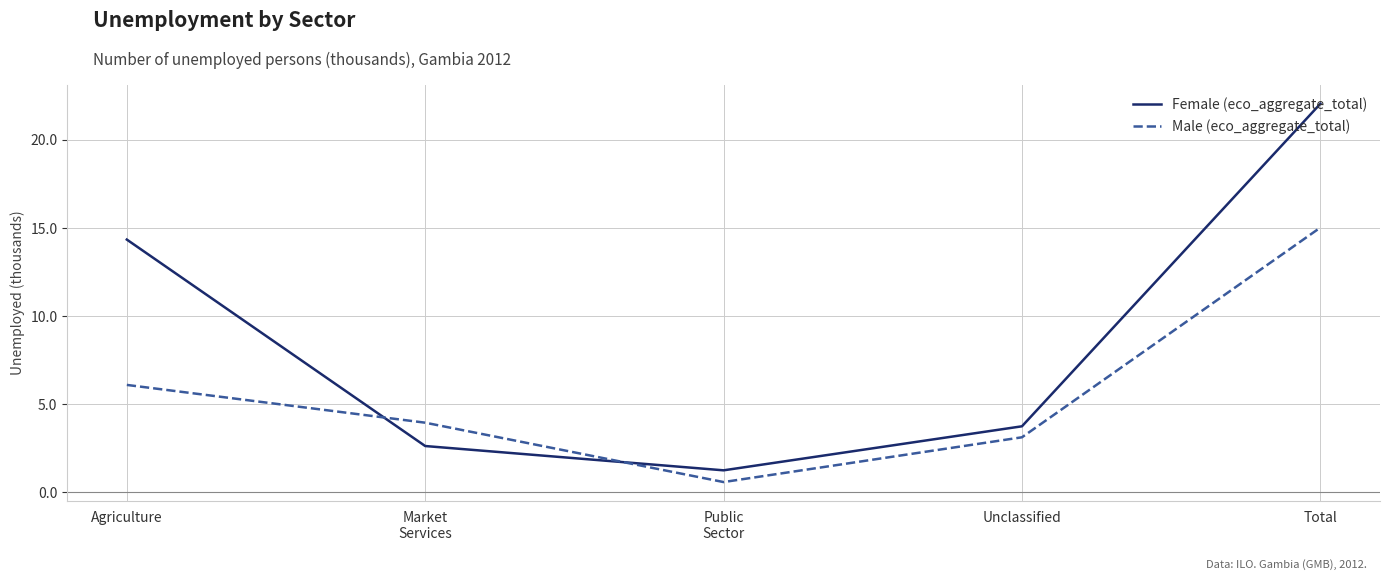

At which label is Female (eco_aggregate_total) closest to 11?

Agriculture